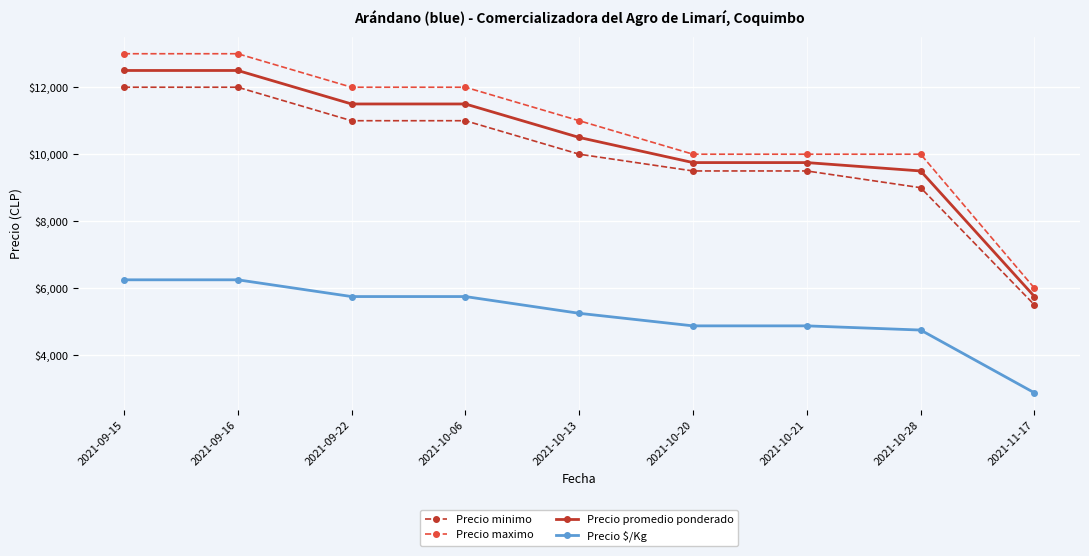

How many data points does each series have?

9